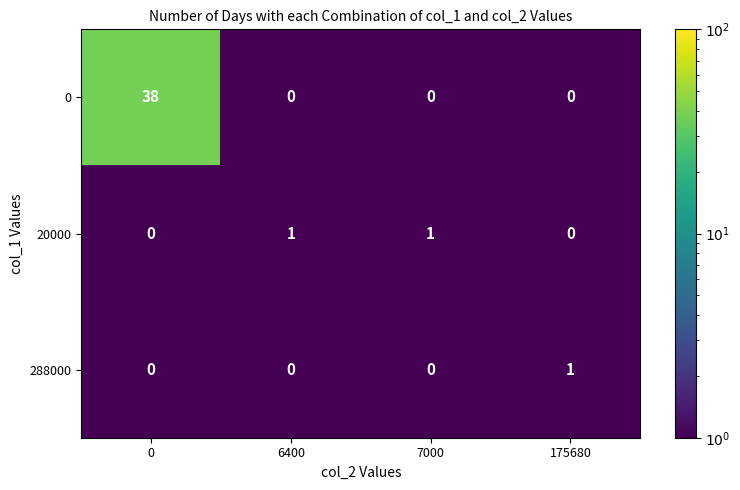

What is the maximum value for 0?

38